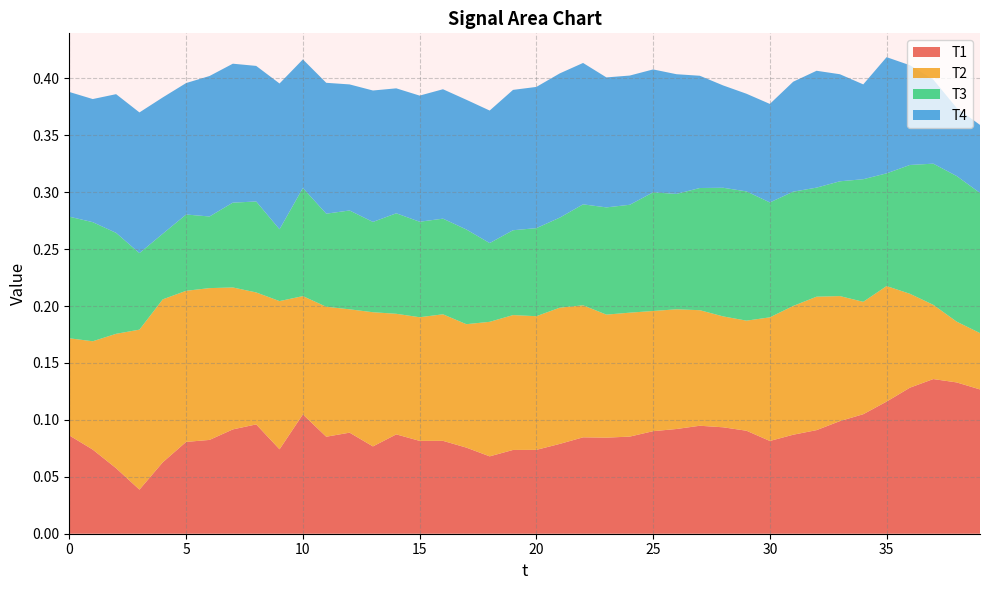

Reading right to left, extract all data points from this chart.

T1: 39=0.1	38=0.1	37=0.1	36=0.1	35=0.1	34=0.1	33=0.1	32=0.1	31=0.1	30=0.1	29=0.1	28=0.1	27=0.1	26=0.1	25=0.1	24=0.1	23=0.1	22=0.1	21=0.1	20=0.1	19=0.1	18=0.1	17=0.1	16=0.1	15=0.1	14=0.1	13=0.1	12=0.1	11=0.1	10=0.1	9=0.1	8=0.1	7=0.1	6=0.1	5=0.1	4=0.1	3=0.0	2=0.1	1=0.1	0=0.1
T2: 39=0.0	38=0.1	37=0.1	36=0.1	35=0.1	34=0.1	33=0.1	32=0.1	31=0.1	30=0.1	29=0.1	28=0.1	27=0.1	26=0.1	25=0.1	24=0.1	23=0.1	22=0.1	21=0.1	20=0.1	19=0.1	18=0.1	17=0.1	16=0.1	15=0.1	14=0.1	13=0.1	12=0.1	11=0.1	10=0.1	9=0.1	8=0.1	7=0.1	6=0.1	5=0.1	4=0.1	3=0.1	2=0.1	1=0.1	0=0.1
T3: 39=0.1	38=0.1	37=0.1	36=0.1	35=0.1	34=0.1	33=0.1	32=0.1	31=0.1	30=0.1	29=0.1	28=0.1	27=0.1	26=0.1	25=0.1	24=0.1	23=0.1	22=0.1	21=0.1	20=0.1	19=0.1	18=0.1	17=0.1	16=0.1	15=0.1	14=0.1	13=0.1	12=0.1	11=0.1	10=0.1	9=0.1	8=0.1	7=0.1	6=0.1	5=0.1	4=0.1	3=0.1	2=0.1	1=0.1	0=0.1
T4: 39=0.1	38=0.1	37=0.1	36=0.1	35=0.1	34=0.1	33=0.1	32=0.1	31=0.1	30=0.1	29=0.1	28=0.1	27=0.1	26=0.1	25=0.1	24=0.1	23=0.1	22=0.1	21=0.1	20=0.1	19=0.1	18=0.1	17=0.1	16=0.1	15=0.1	14=0.1	13=0.1	12=0.1	11=0.1	10=0.1	9=0.1	8=0.1	7=0.1	6=0.1	5=0.1	4=0.1	3=0.1	2=0.1	1=0.1	0=0.1